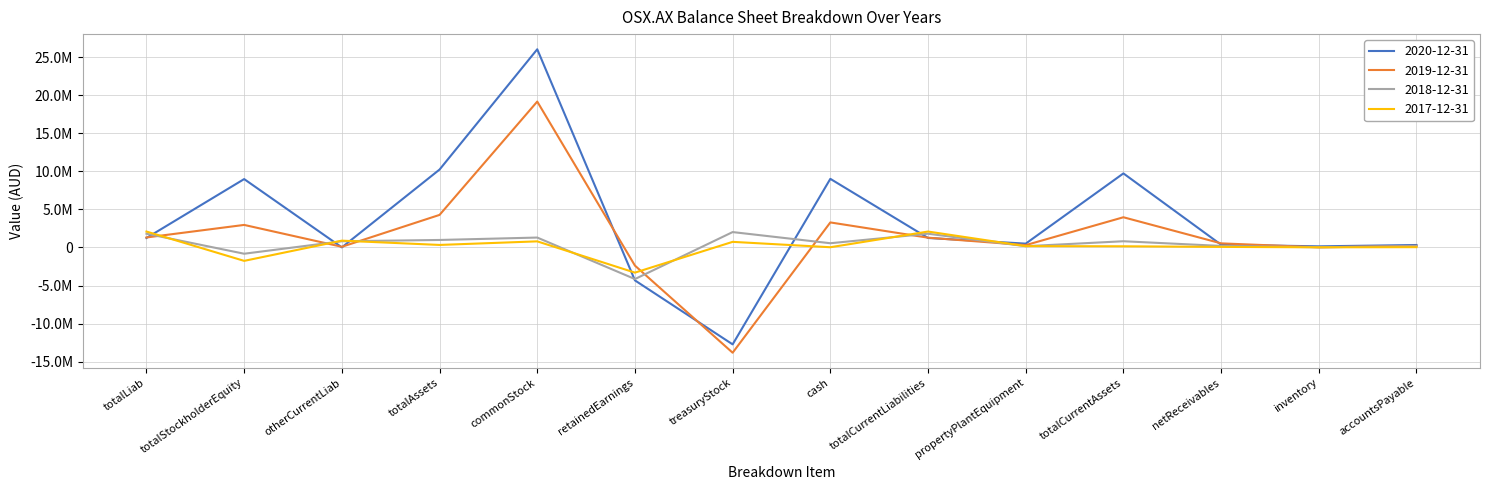

How many positive values does the 2020-12-31 series have?

12